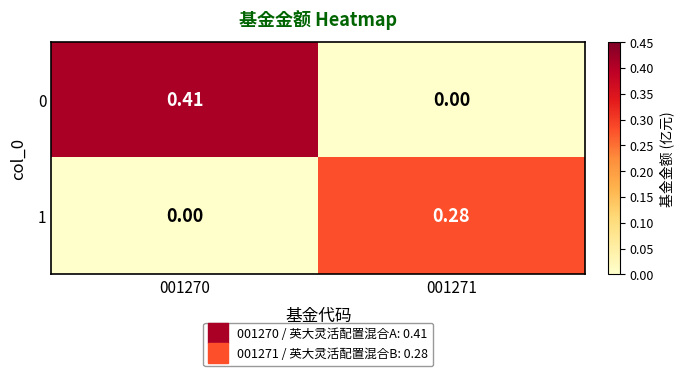

Is the value of 1 at 001270 greater than the value of 0 at 001270?

No